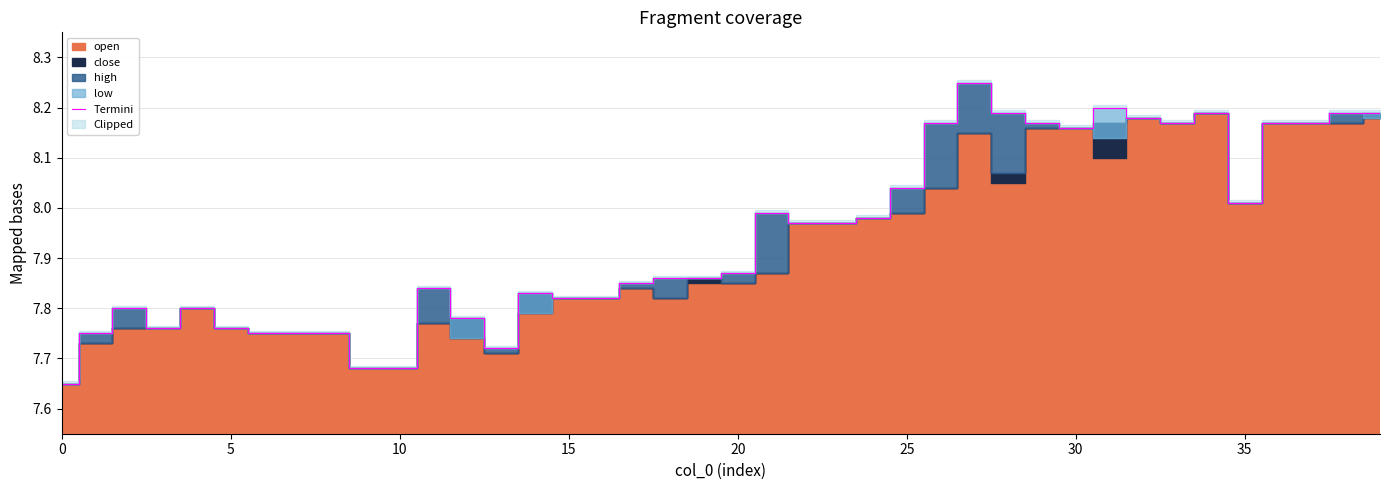

Is it true that Termini equals 3.8 at 20?

False